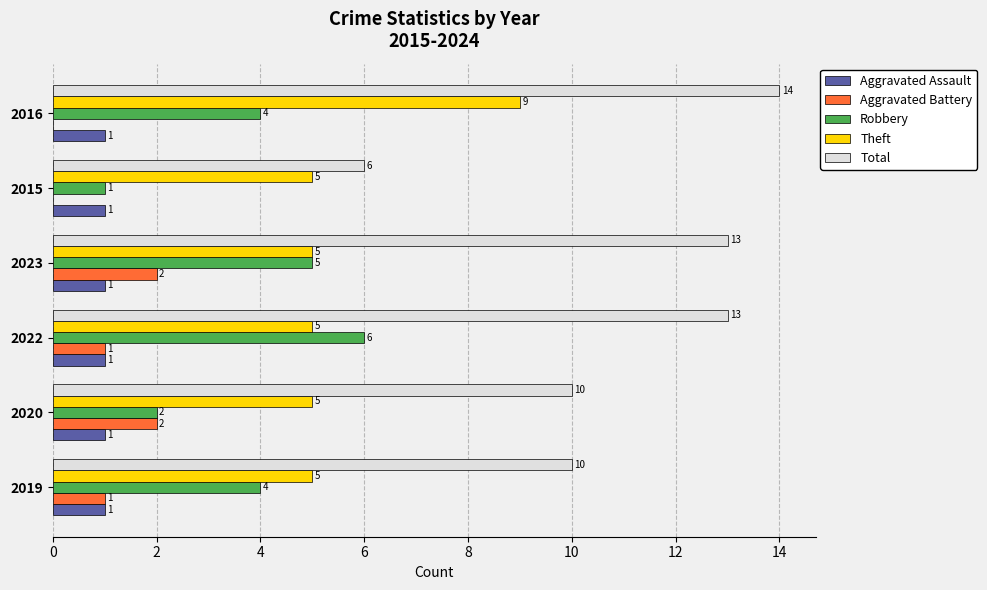

What is the sum of all Aggravated Assault values?

6